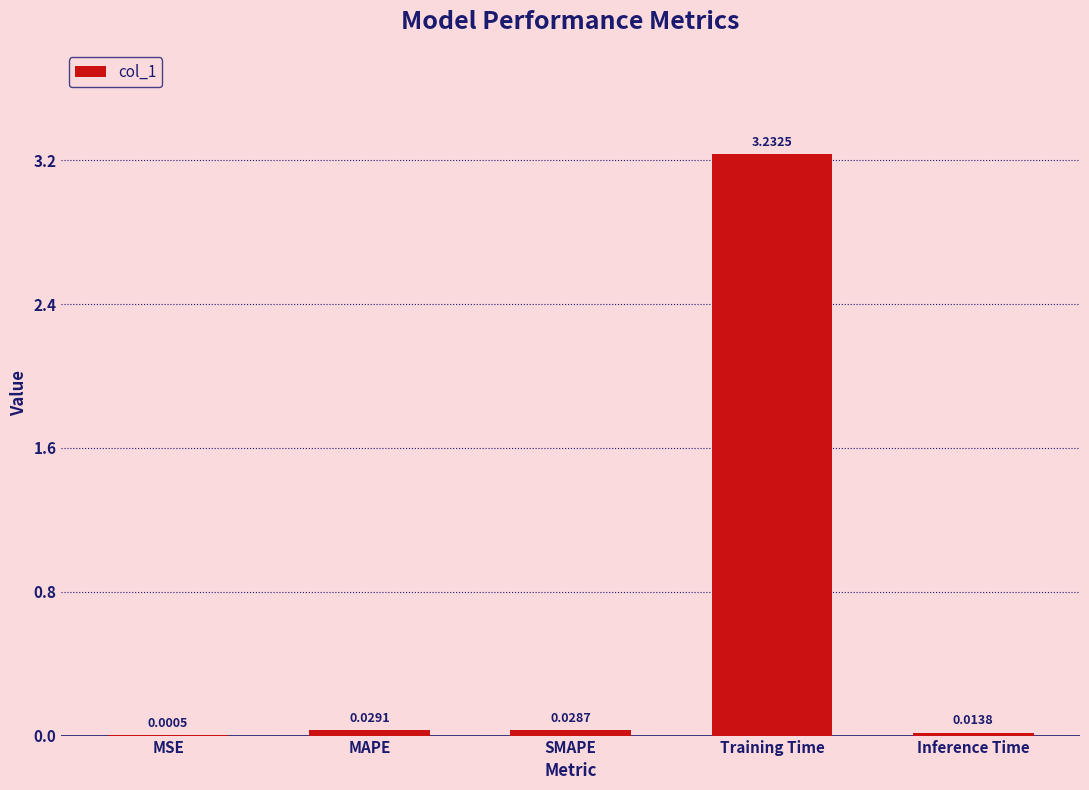

What is the sum of all values?

3.3